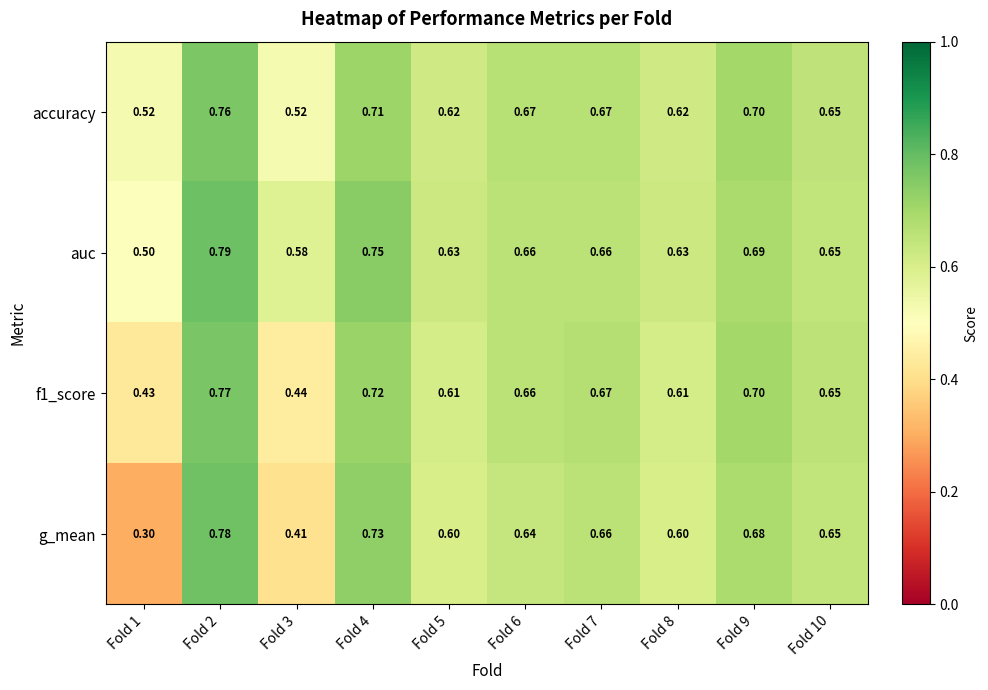

Is the value of f1_score at Fold 3 greater than the value of g_mean at Fold 4?

No